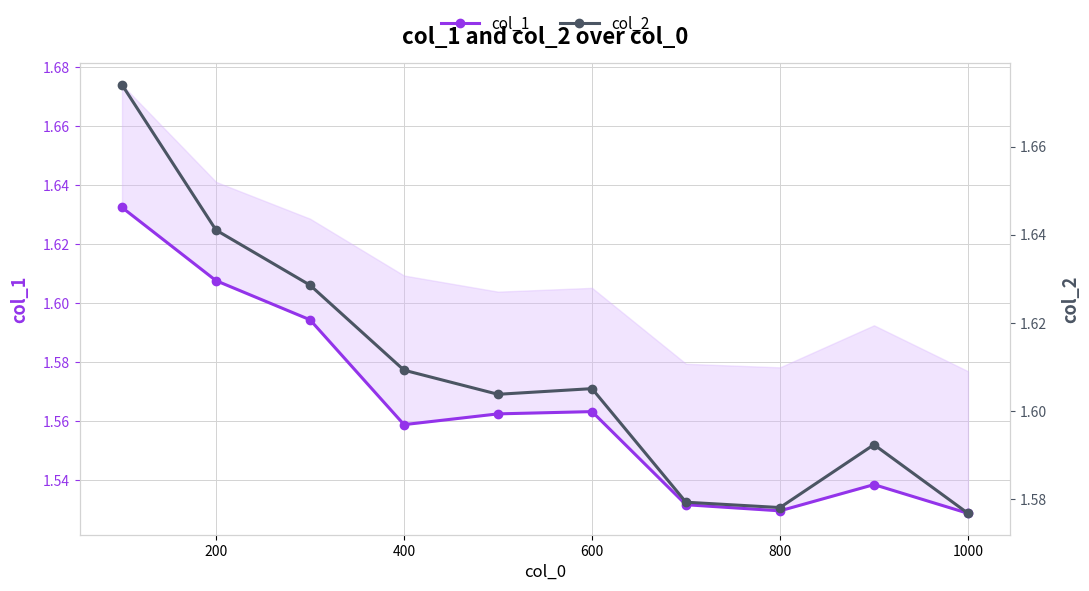

How many interior local peaks does the col_2 series have?

2